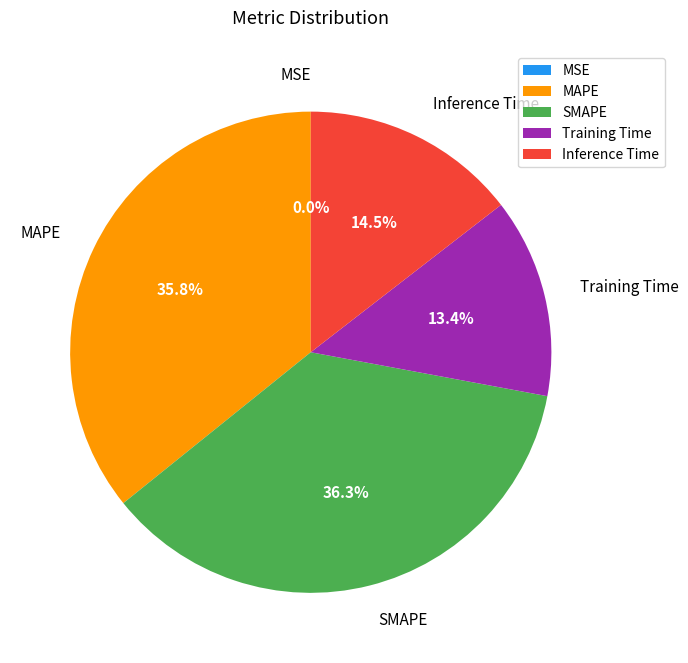

What percentage is NOT represented by Training Time?

86.6%